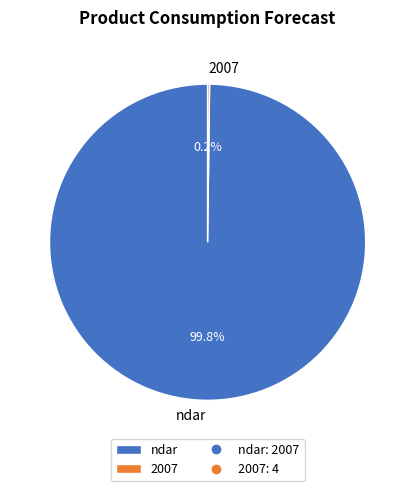

What is the largest slice in the pie chart?

ndar